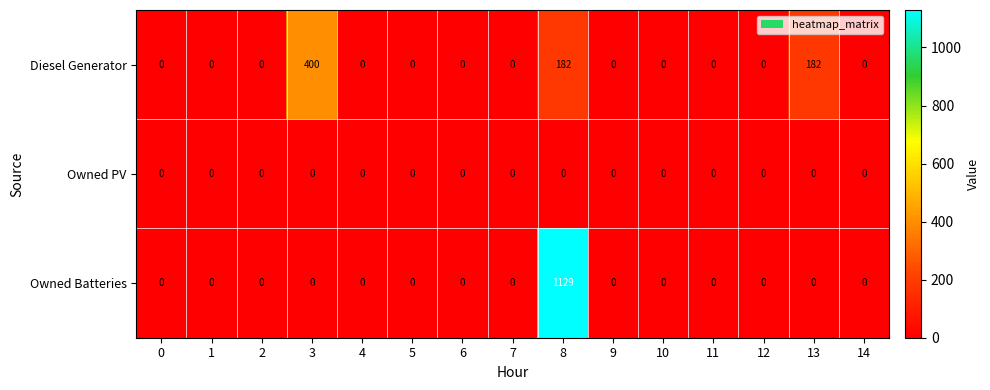

List the series in order of their overall mean, highest first.

Owned Batteries, Diesel Generator, Owned PV